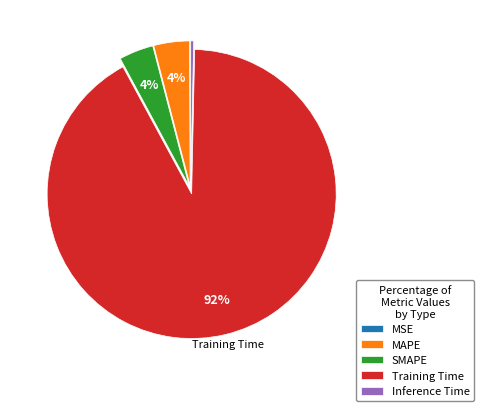

Do SMAPE and Training Time together represent more than half of the pie?

Yes